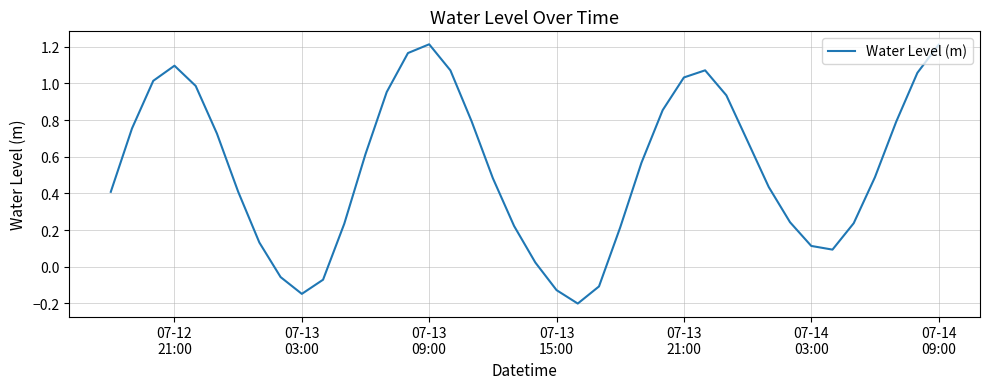

What is the sum of all values?

21.6